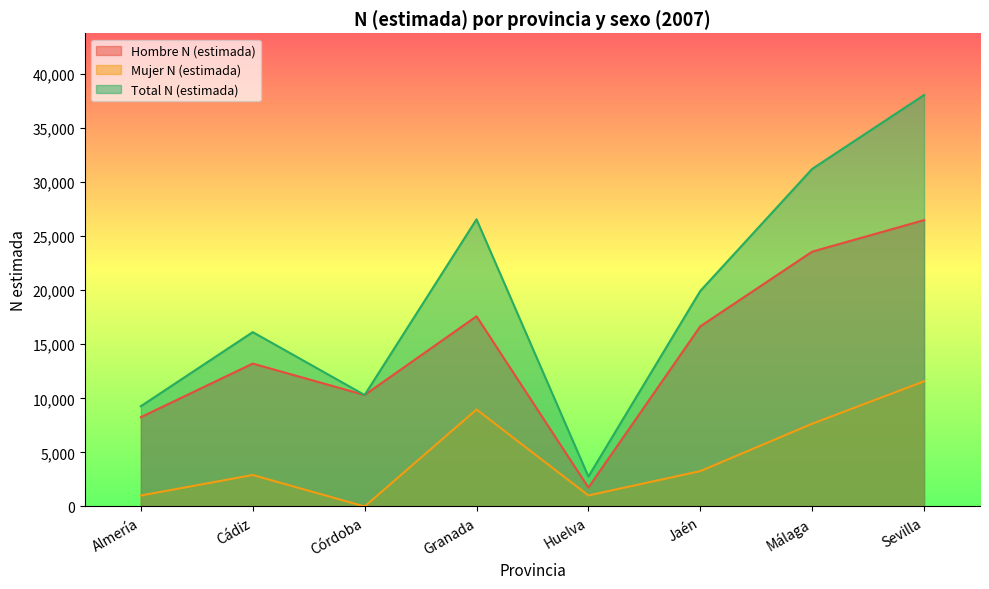

At which label does Hombre N (estimada) first exceed 16656?

Granada